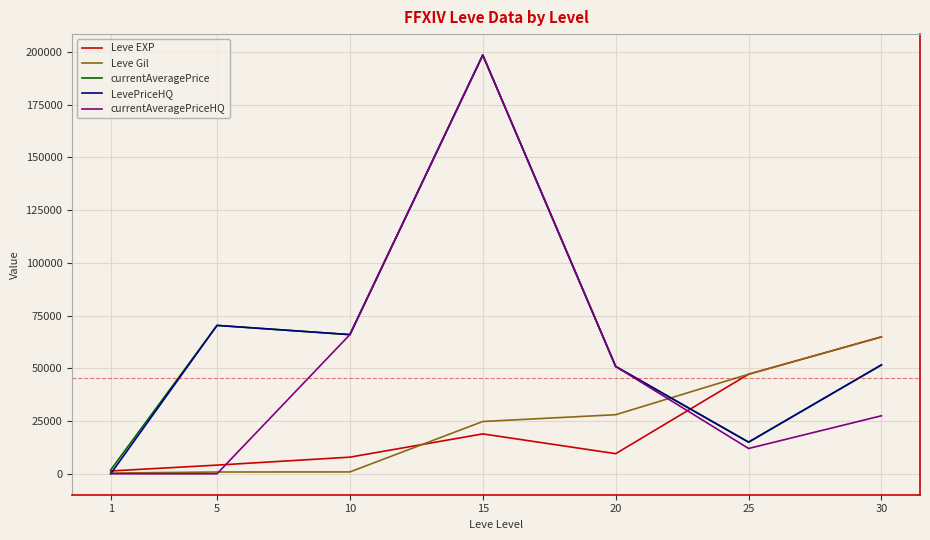

What is the maximum value for Leve Gil?

64910